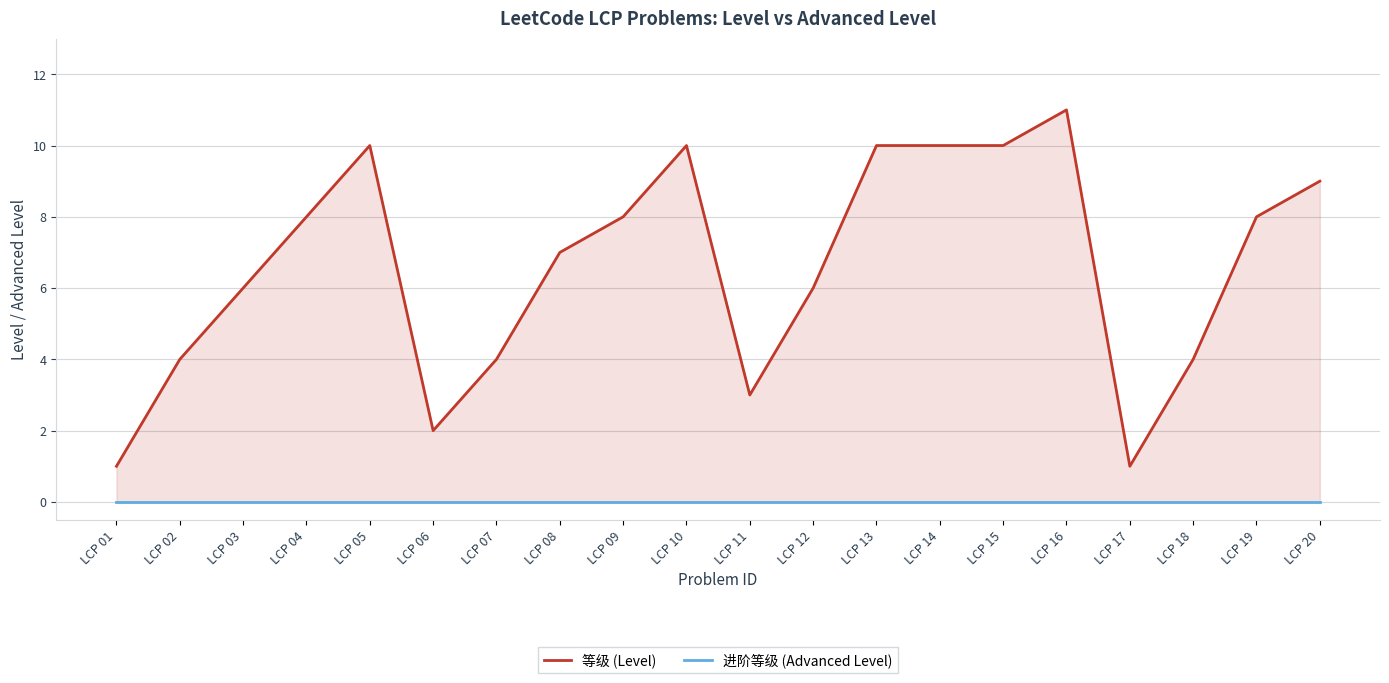

At which category is the sum across all series the highest?

LCP 16